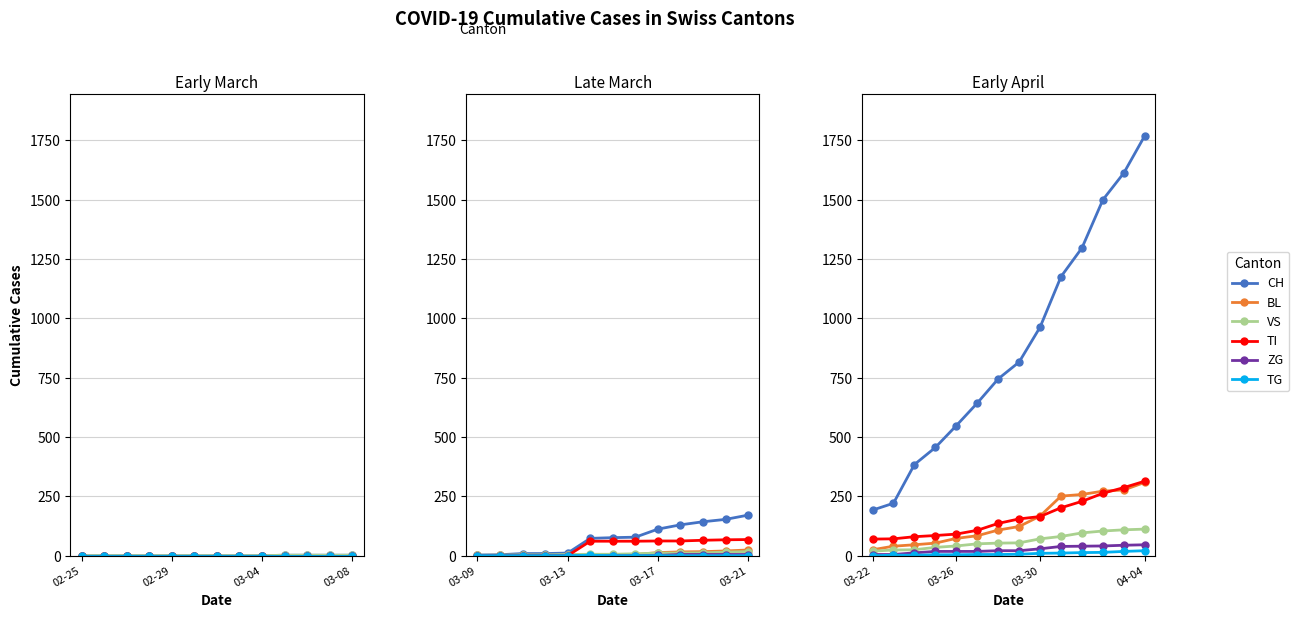

Is it true that CH equals 1297 at 10?

True